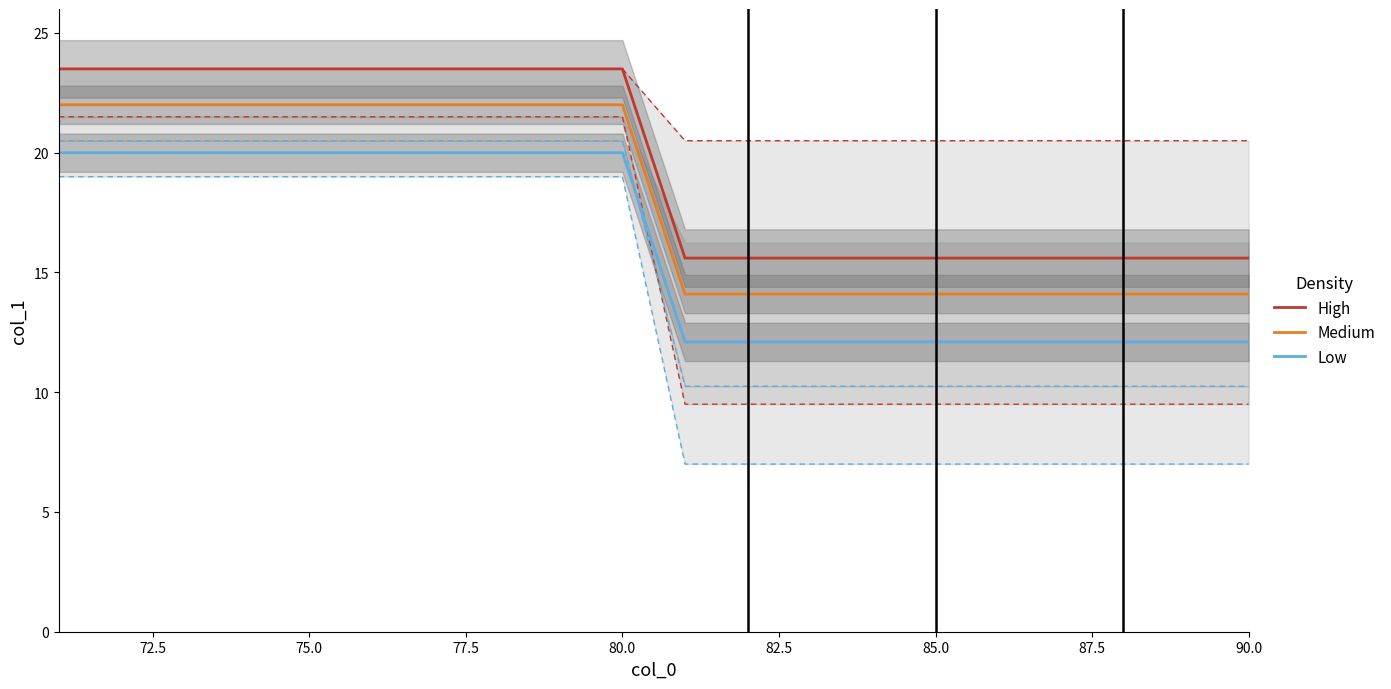

How many data points does each series have?

20